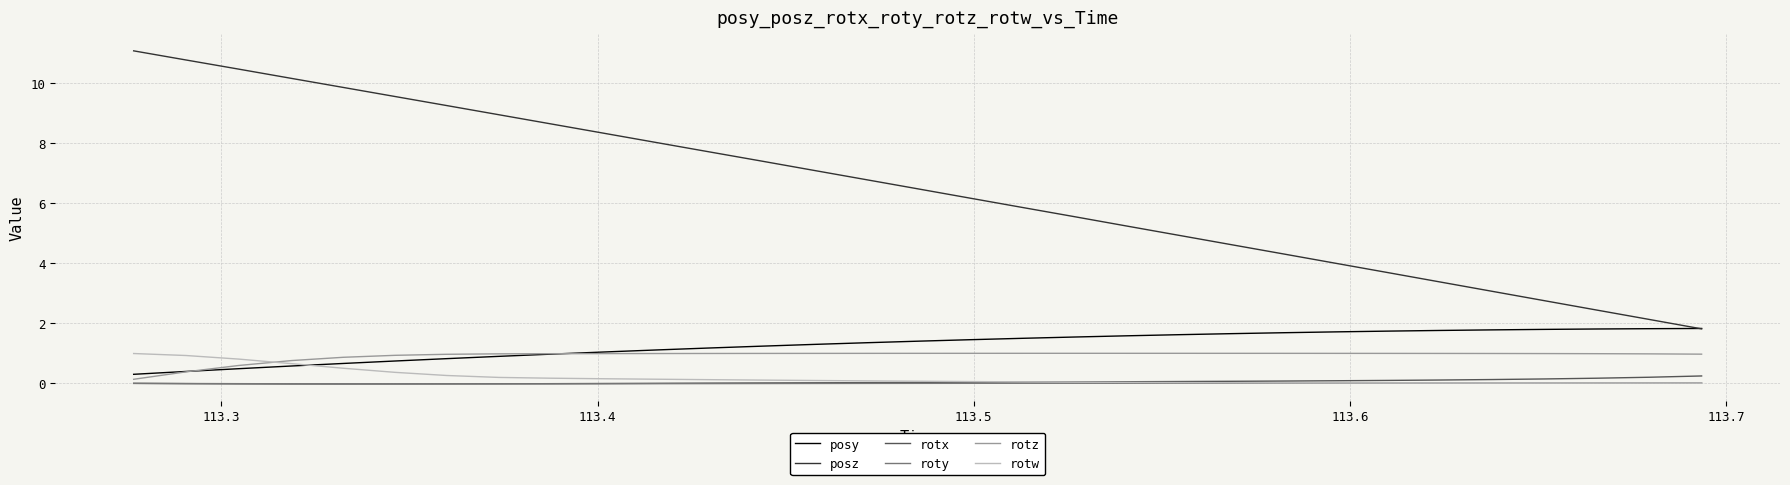

Which series has the largest range (max minus min)?

posz